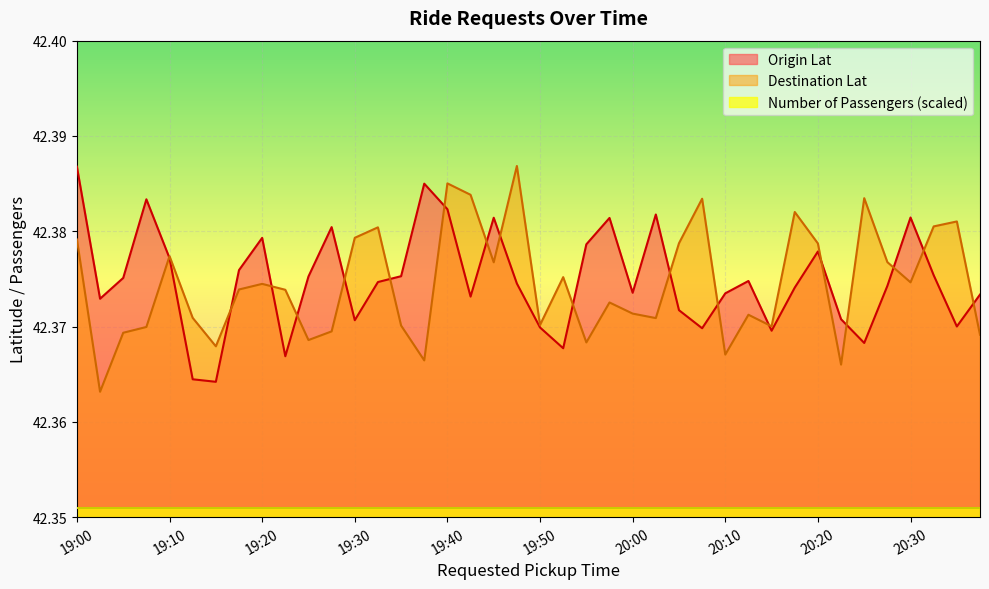

What is the lowest value of the Destination Lat series?

42.4